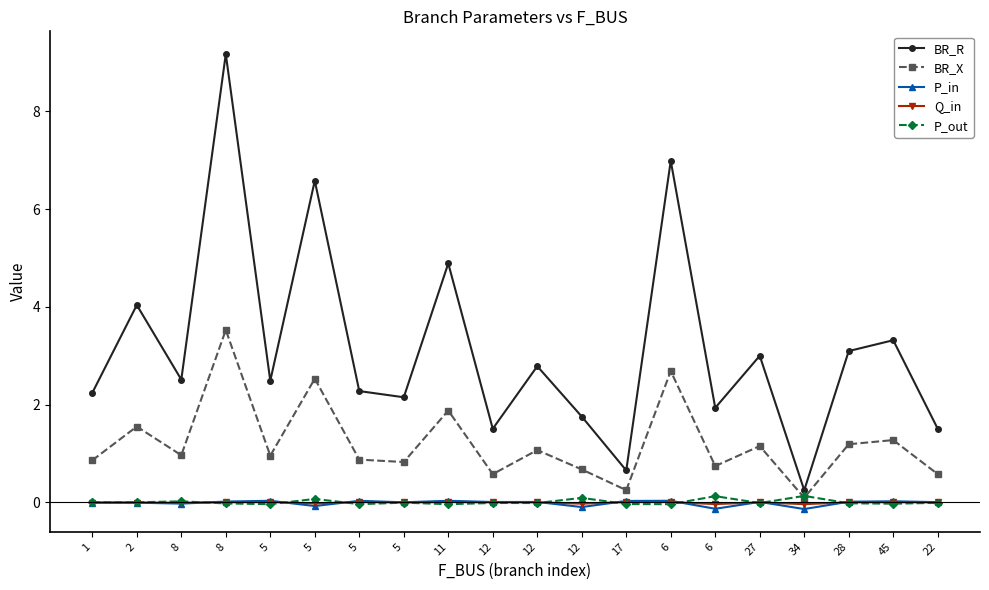

Rank the categories by Q_in value from lowest to highest.

34, 6, 12, 5, 8, 1, 2, 5, 22, 12, 12, 27, 28, 8, 45, 17, 5, 5, 11, 6